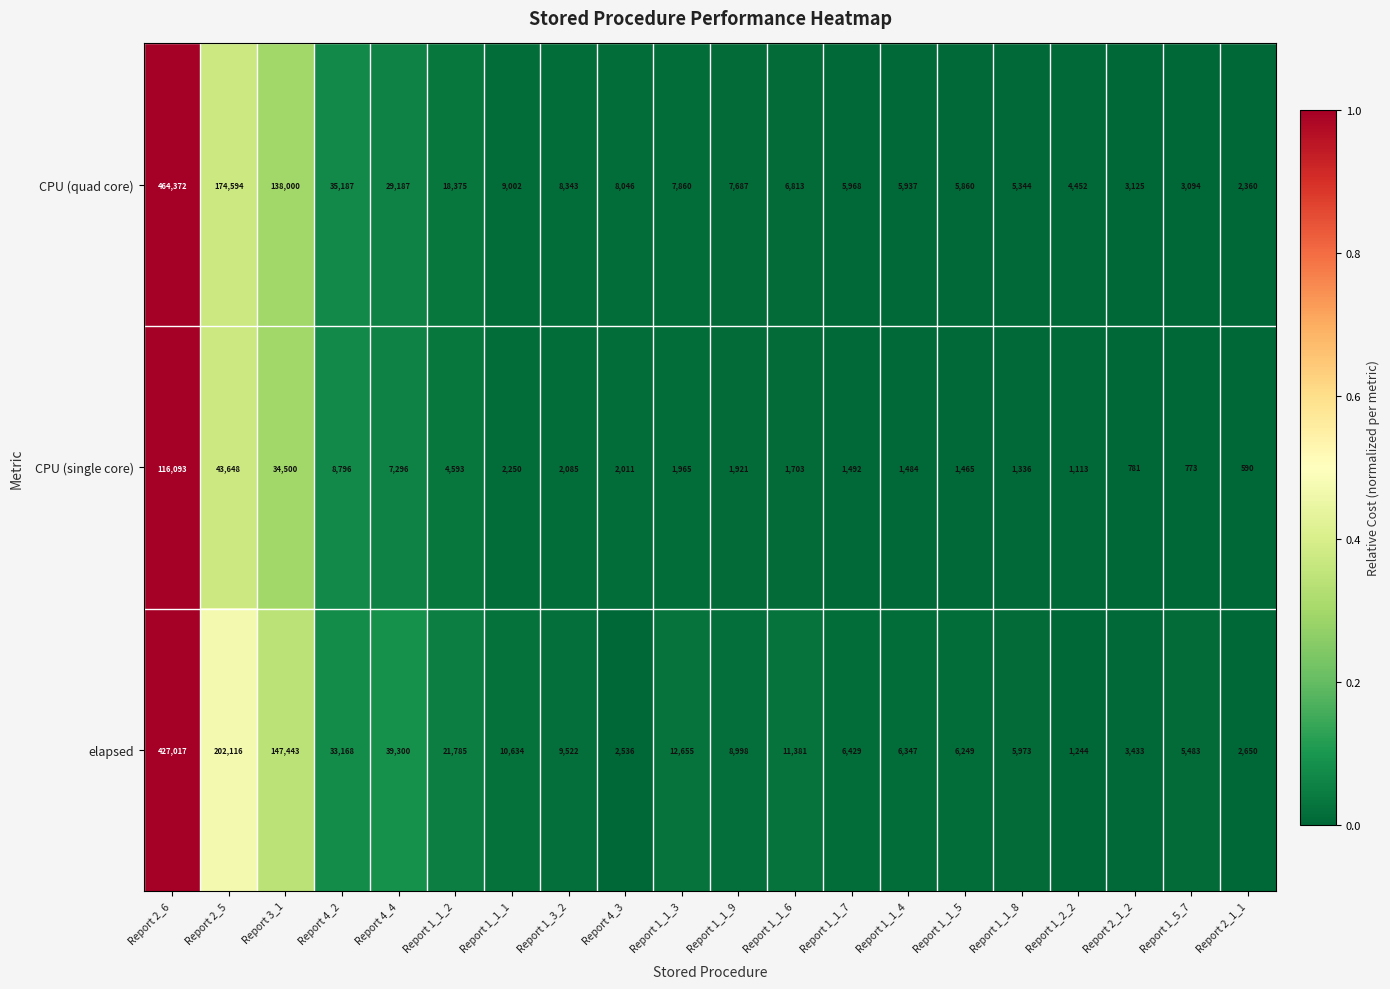

Is the value of CPU (quad core) at Report 4_2 greater than the value of CPU (single core) at Report 1_1_9?

Yes